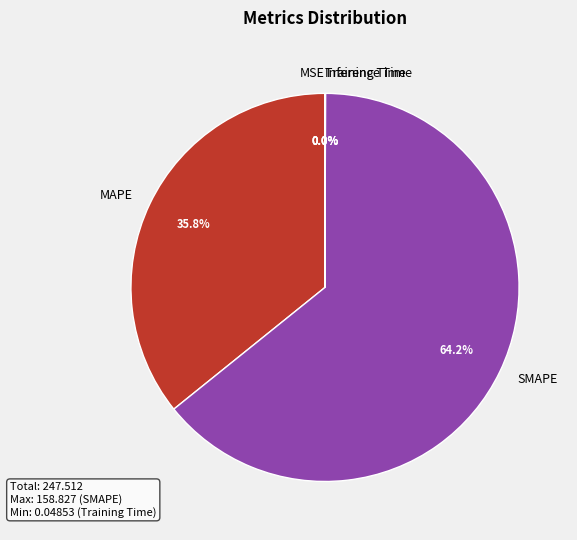

What portion of the pie excludes MAPE?

64.2%